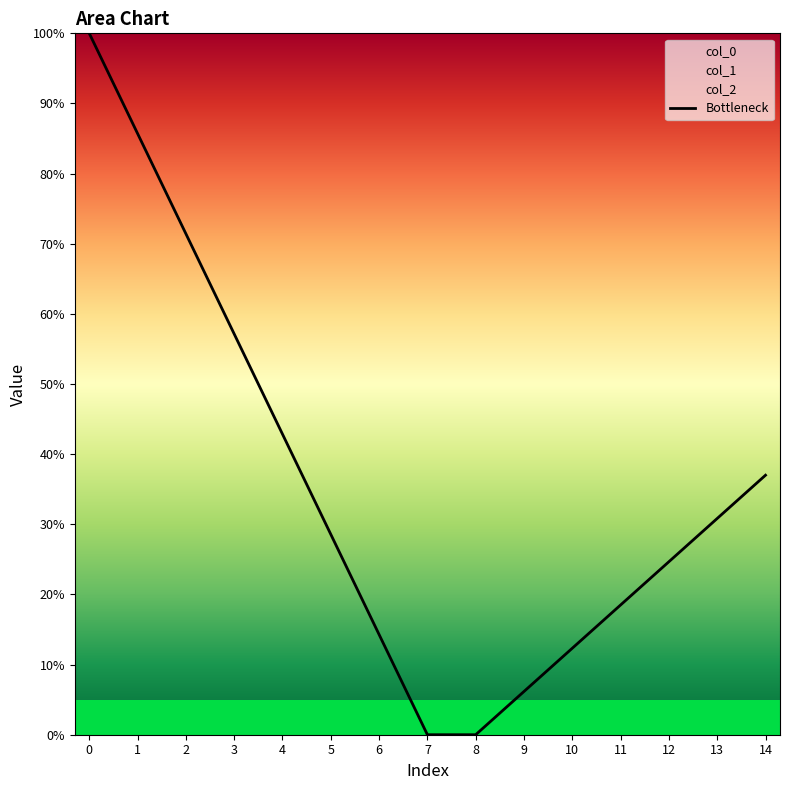

What is the ratio of the value at 4 to the value at 10?

3.5